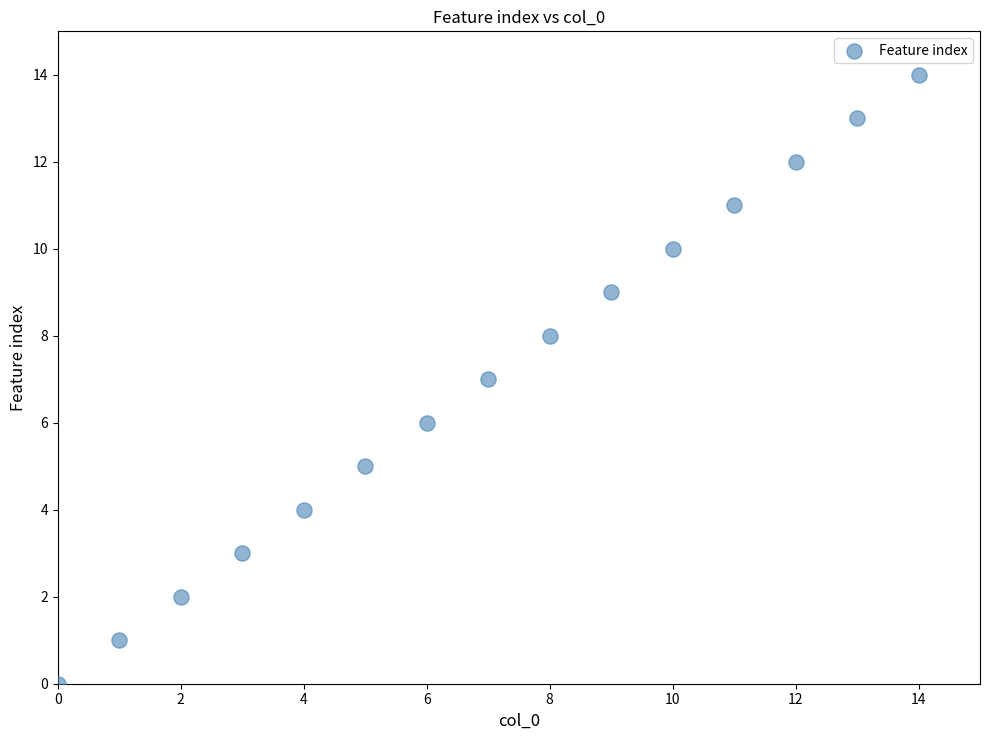

What is the range of Y values (max minus min)?

14